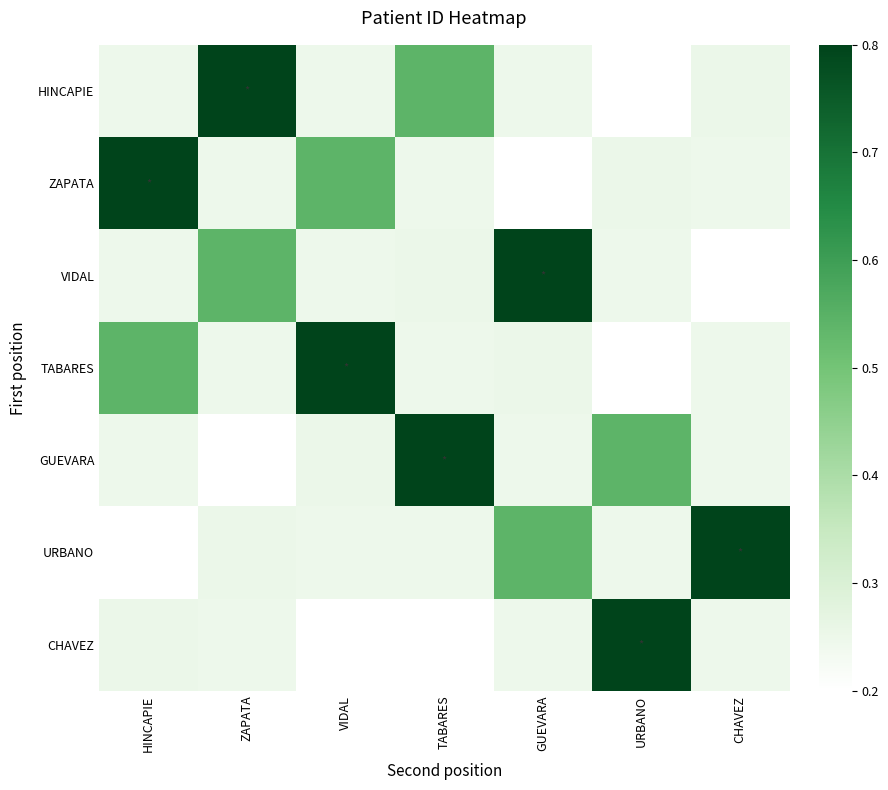

Reading left to right, list all the values displayed in this chart.

HINCAPIE: HINCAPIE=0.2	ZAPATA=0.8	VIDAL=0.2	TABARES=0.5	GUEVARA=0.2	URBANO=0.2	CHAVEZ=0.3
ZAPATA: HINCAPIE=0.8	ZAPATA=0.2	VIDAL=0.5	TABARES=0.2	GUEVARA=0.2	URBANO=0.3	CHAVEZ=0.2
VIDAL: HINCAPIE=0.2	ZAPATA=0.5	VIDAL=0.2	TABARES=0.3	GUEVARA=0.8	URBANO=0.2	CHAVEZ=0.2
TABARES: HINCAPIE=0.5	ZAPATA=0.2	VIDAL=0.8	TABARES=0.2	GUEVARA=0.3	URBANO=0.2	CHAVEZ=0.2
GUEVARA: HINCAPIE=0.2	ZAPATA=0.2	VIDAL=0.3	TABARES=0.8	GUEVARA=0.2	URBANO=0.5	CHAVEZ=0.2
URBANO: HINCAPIE=0.2	ZAPATA=0.3	VIDAL=0.2	TABARES=0.2	GUEVARA=0.5	URBANO=0.2	CHAVEZ=0.8
CHAVEZ: HINCAPIE=0.3	ZAPATA=0.2	VIDAL=0.2	TABARES=0.2	GUEVARA=0.2	URBANO=0.8	CHAVEZ=0.2